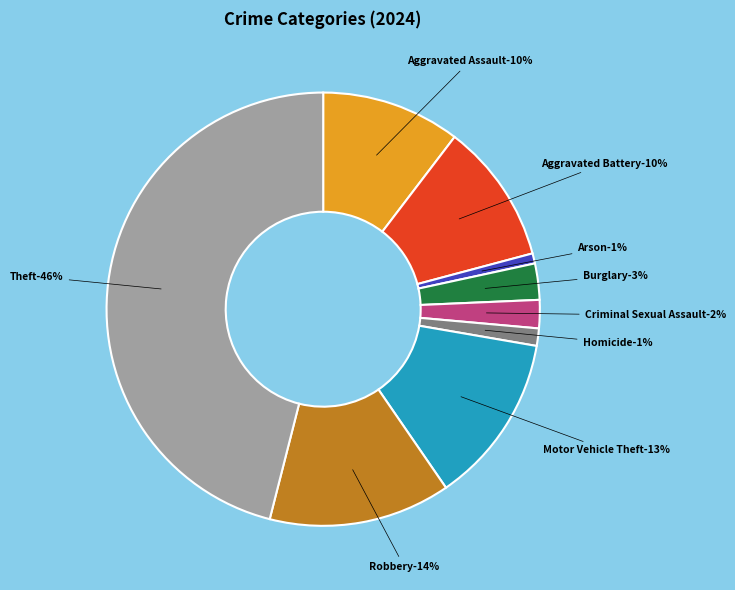

How many segments does this pie chart have?

9